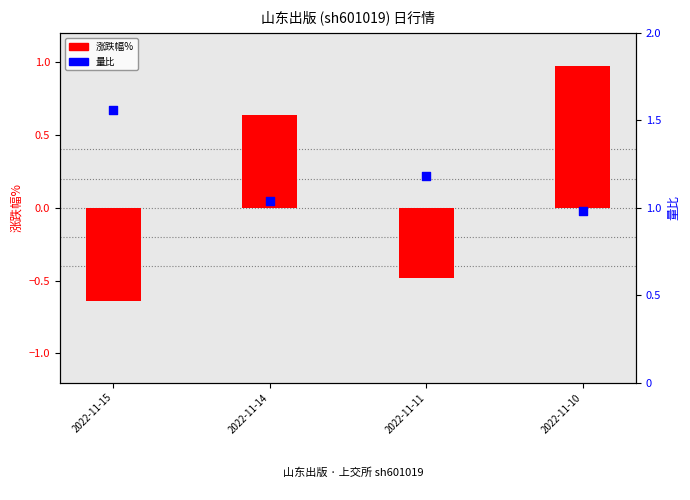

At which category is the sum across all series the highest?

2022-11-10